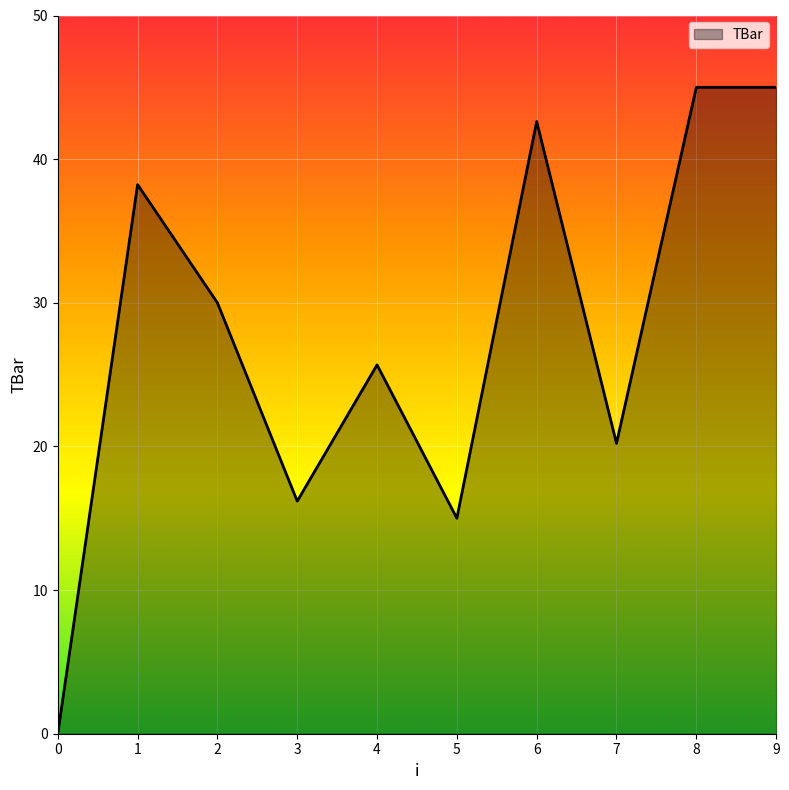

Between 5 and 3, which is larger?

3